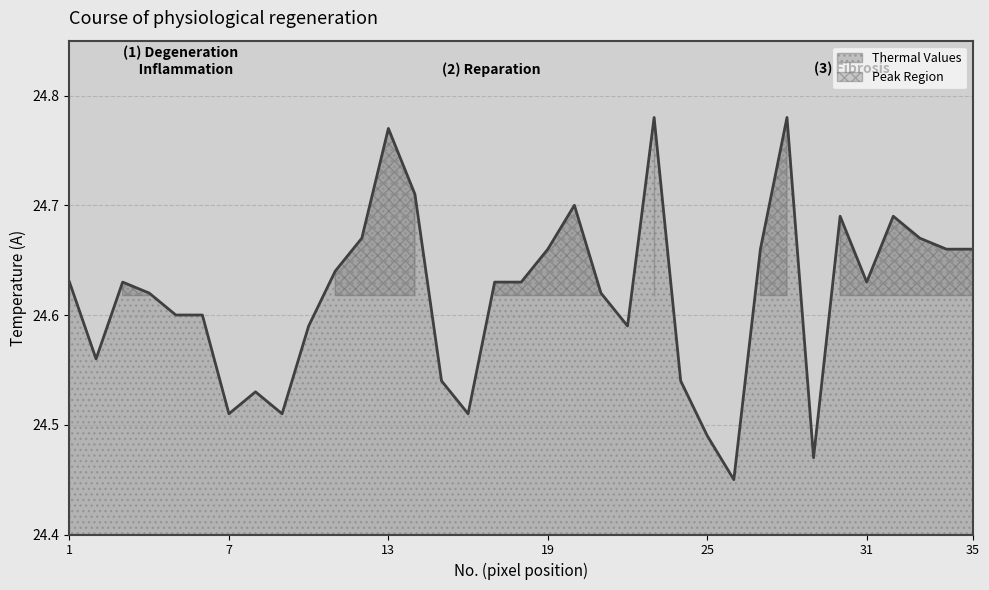

True or false: the data shows 34.5 at 31.

False